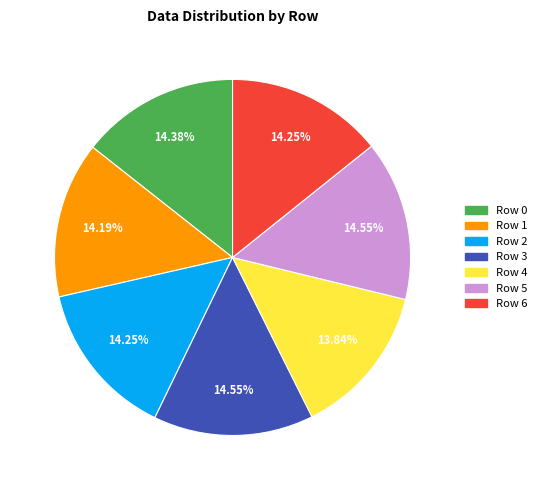

Approximately how many times larger is the value at Row 2 compared to Row 5?

1.0